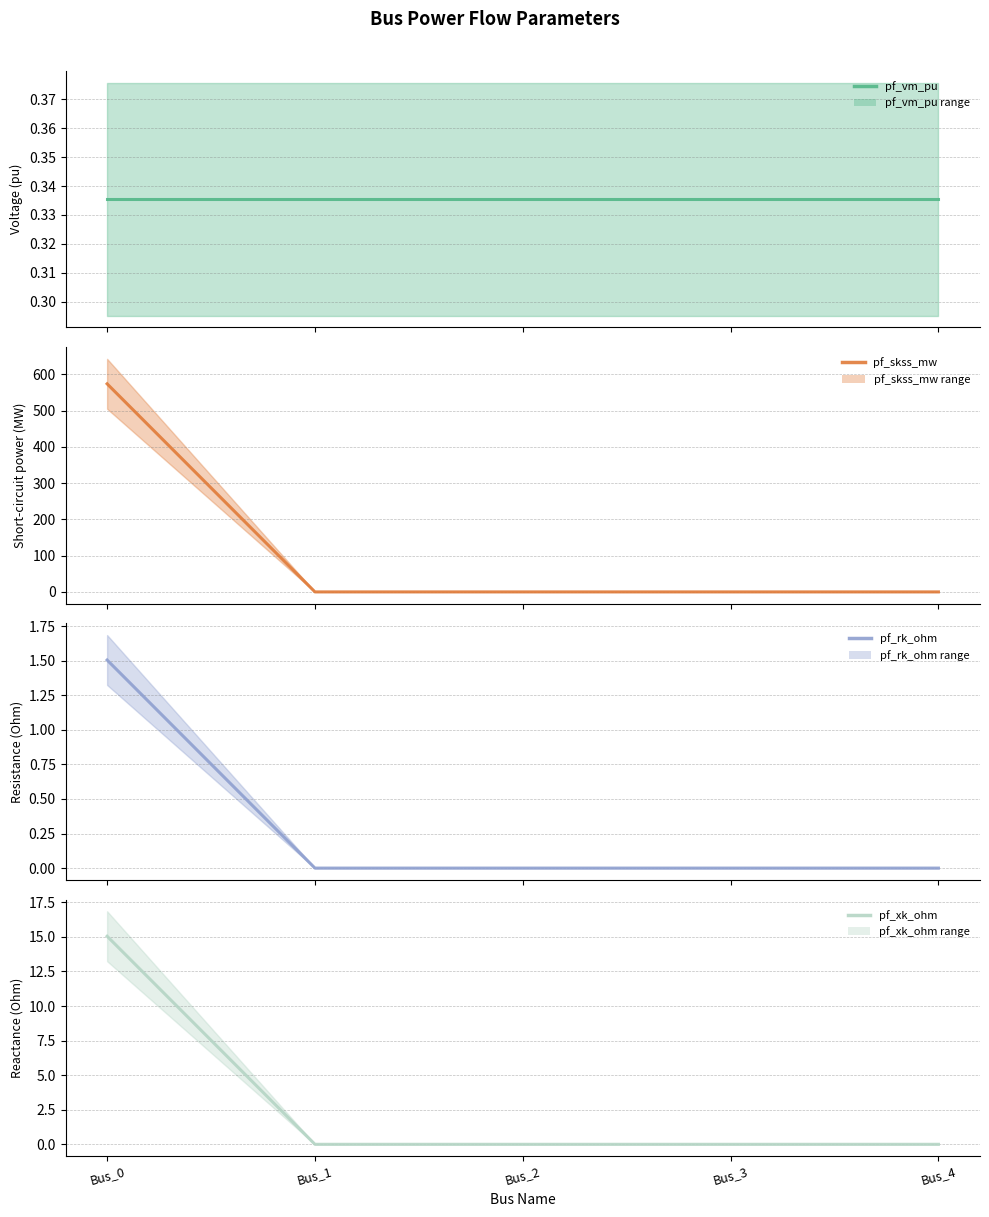

True or false: pf_skss_mw has more than 2 interior local peaks.

False